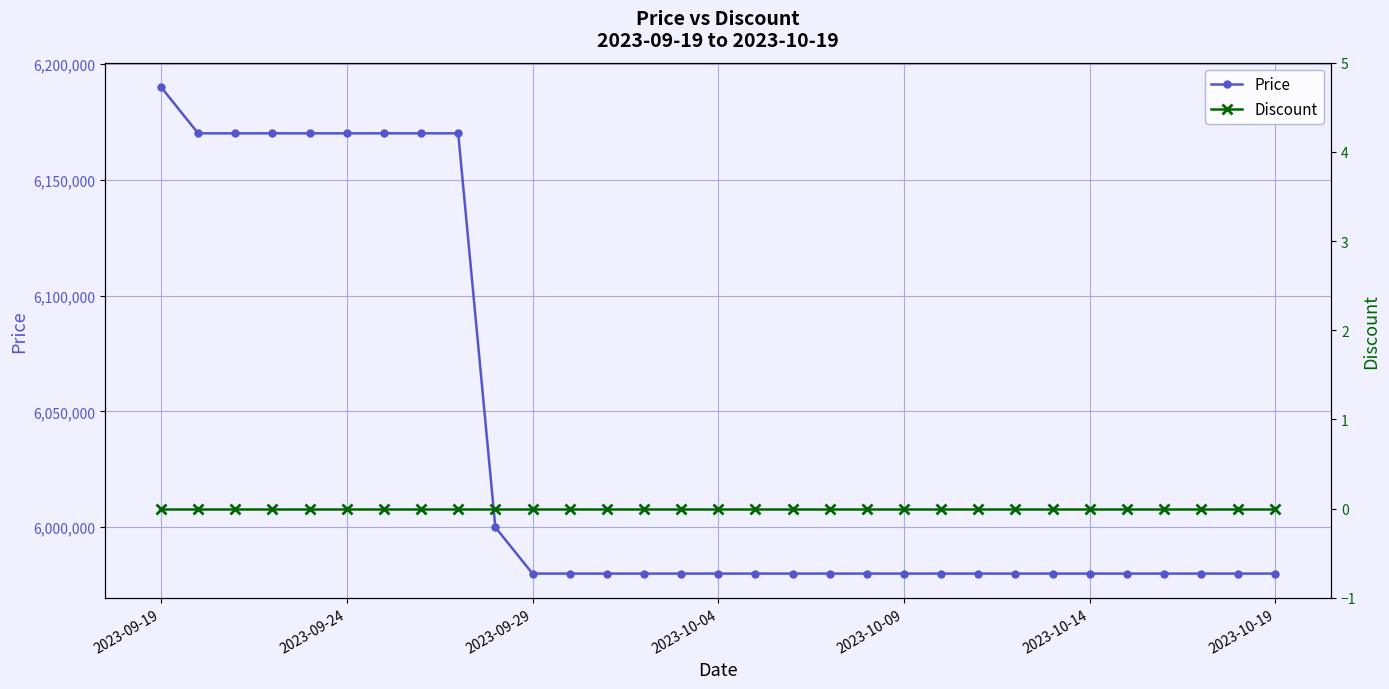

At 27, list the series in order from largest to smallest.

Price, Discount